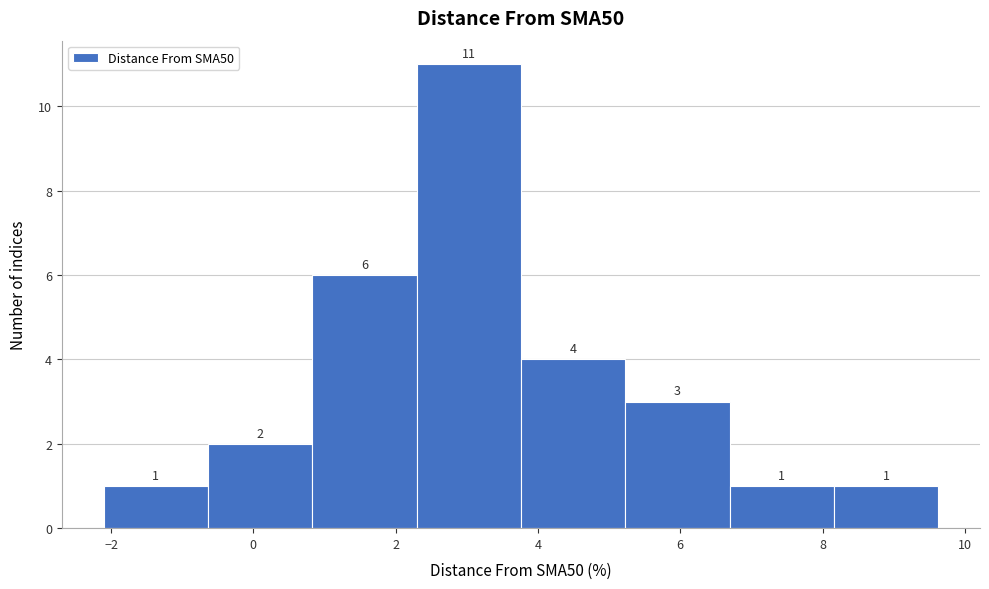

How tall is the bar that spans 8.2 to 9.6 on the x-axis? The bar edges are not printed on the chart, so give them approximately, as read against the axis.

1